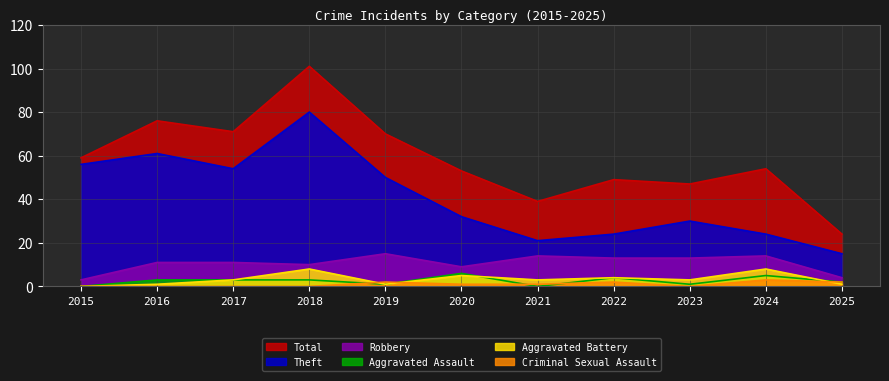

What is the value of the Robbery point at the 9th from the left?

13